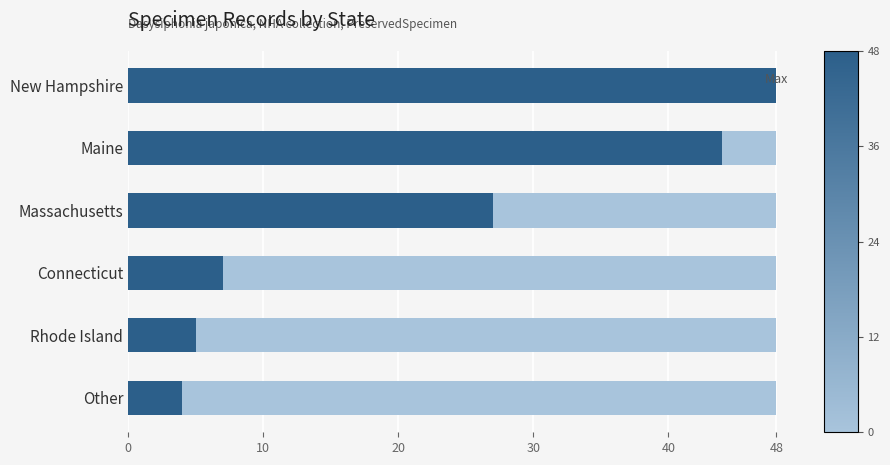

What is the ratio of the value at Rhode Island to the value at Other?

1.2